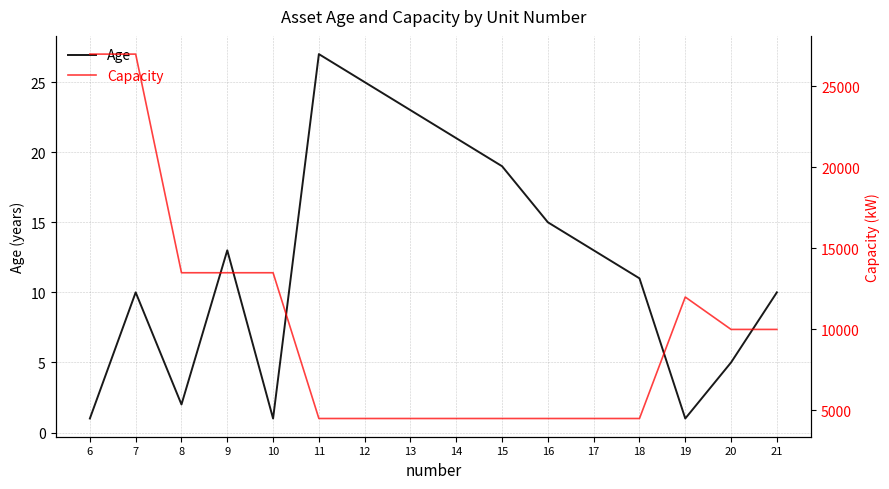

Which has a higher value, 20 or 19?

20